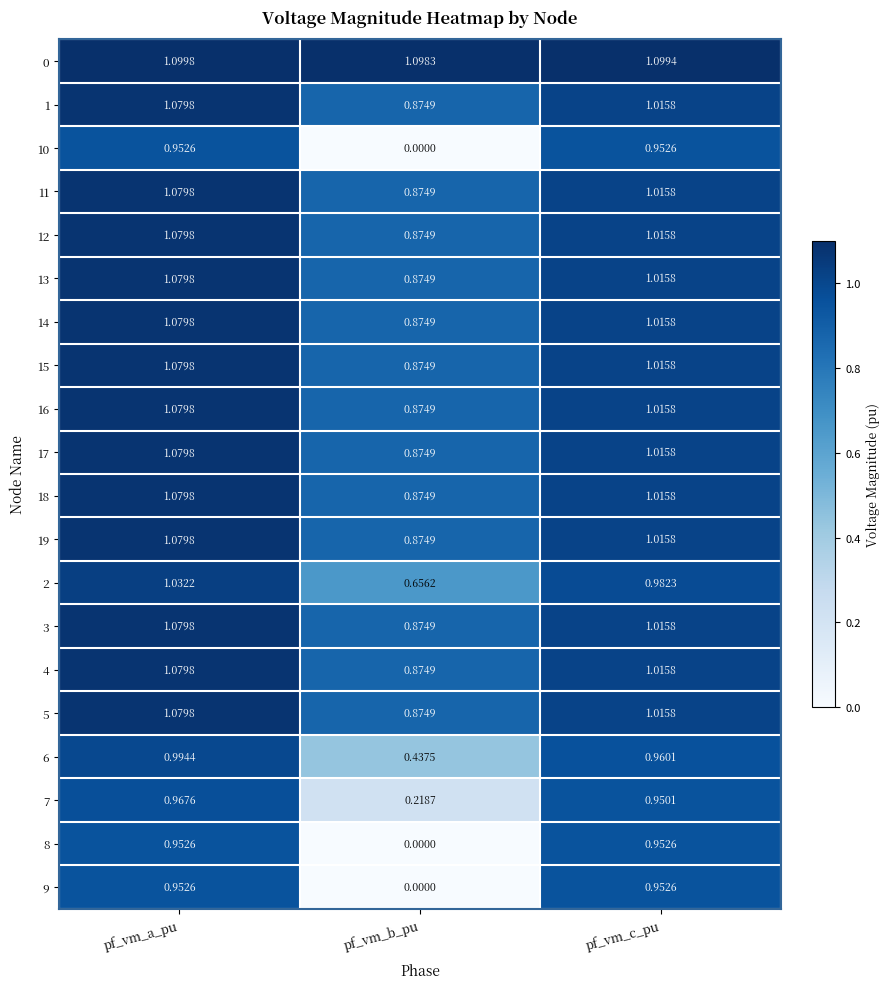

At which category is the sum across all series the highest?

pf_vm_a_pu